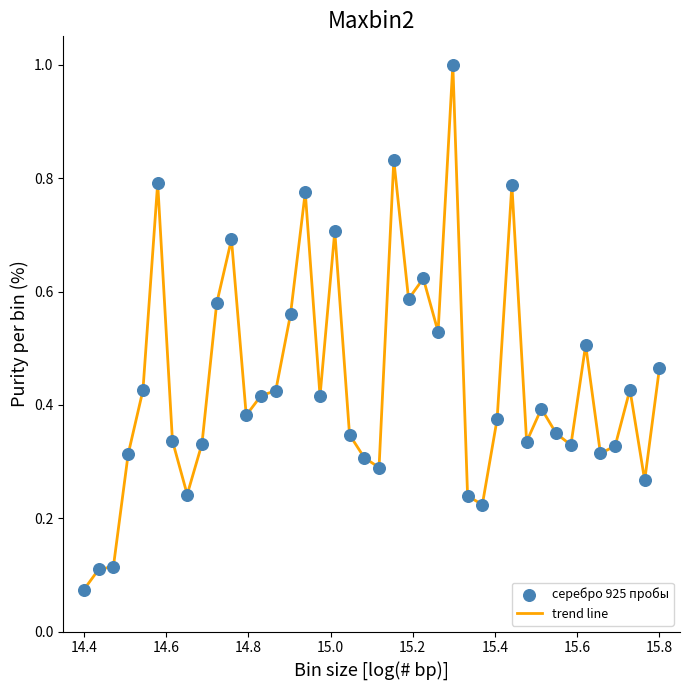

What is the difference between the maximum and minimum values?

0.9